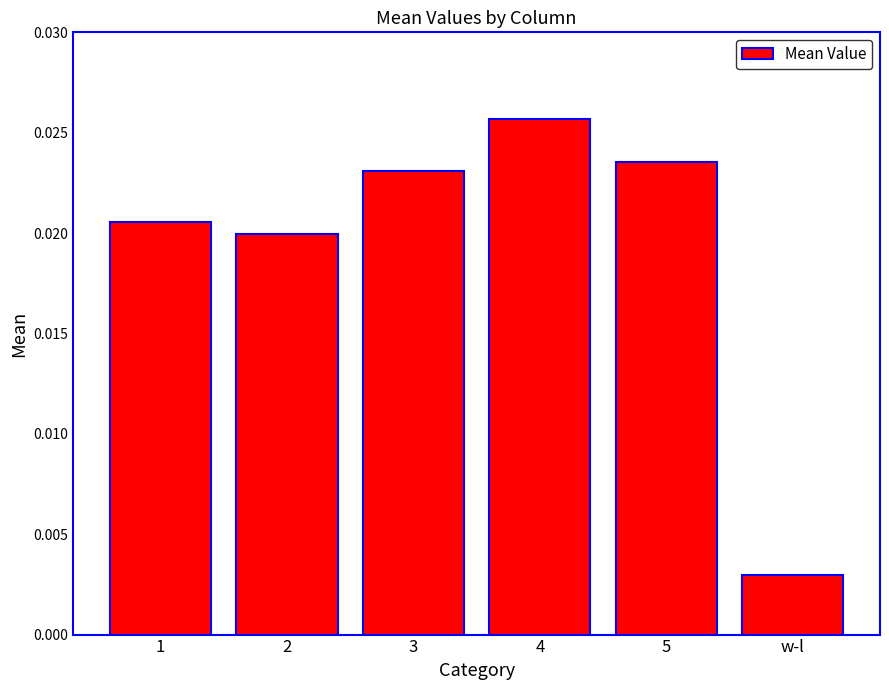

List the labels in order of value, largest first.

4, 5, 3, 1, 2, w-l